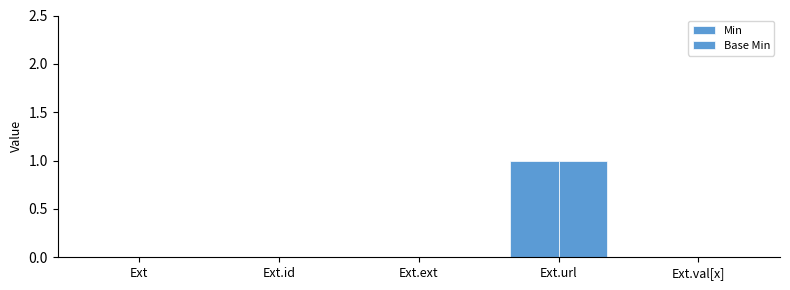

What is the label of the 3rd bar from the right?

Ext.ext